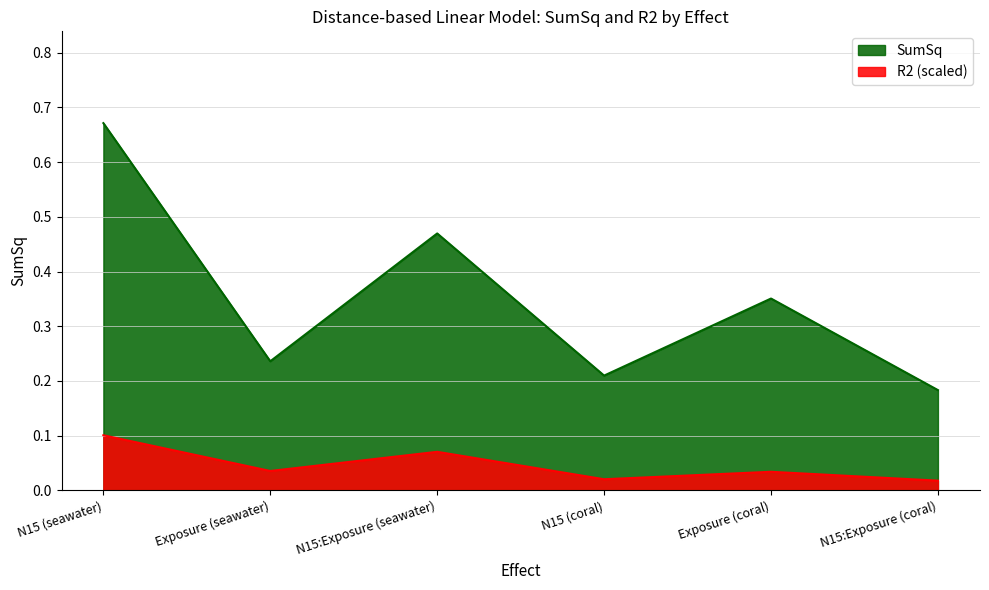

List the labels in order of value, smallest first.

N15:Exposure (coral), N15 (coral), Exposure (seawater), Exposure (coral), N15:Exposure (seawater), N15 (seawater)